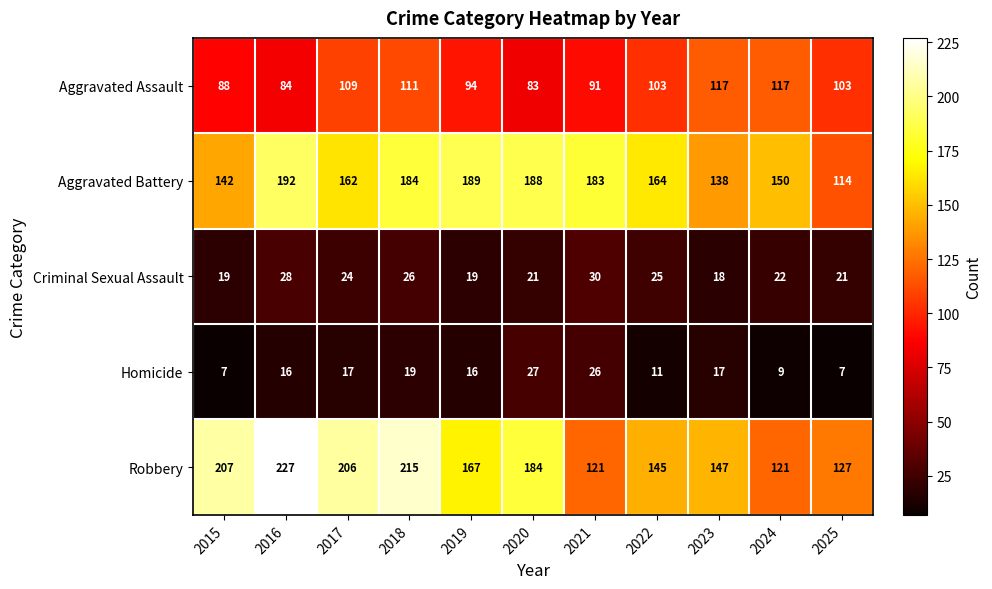

Where does the Criminal Sexual Assault series first go above 22?

2016